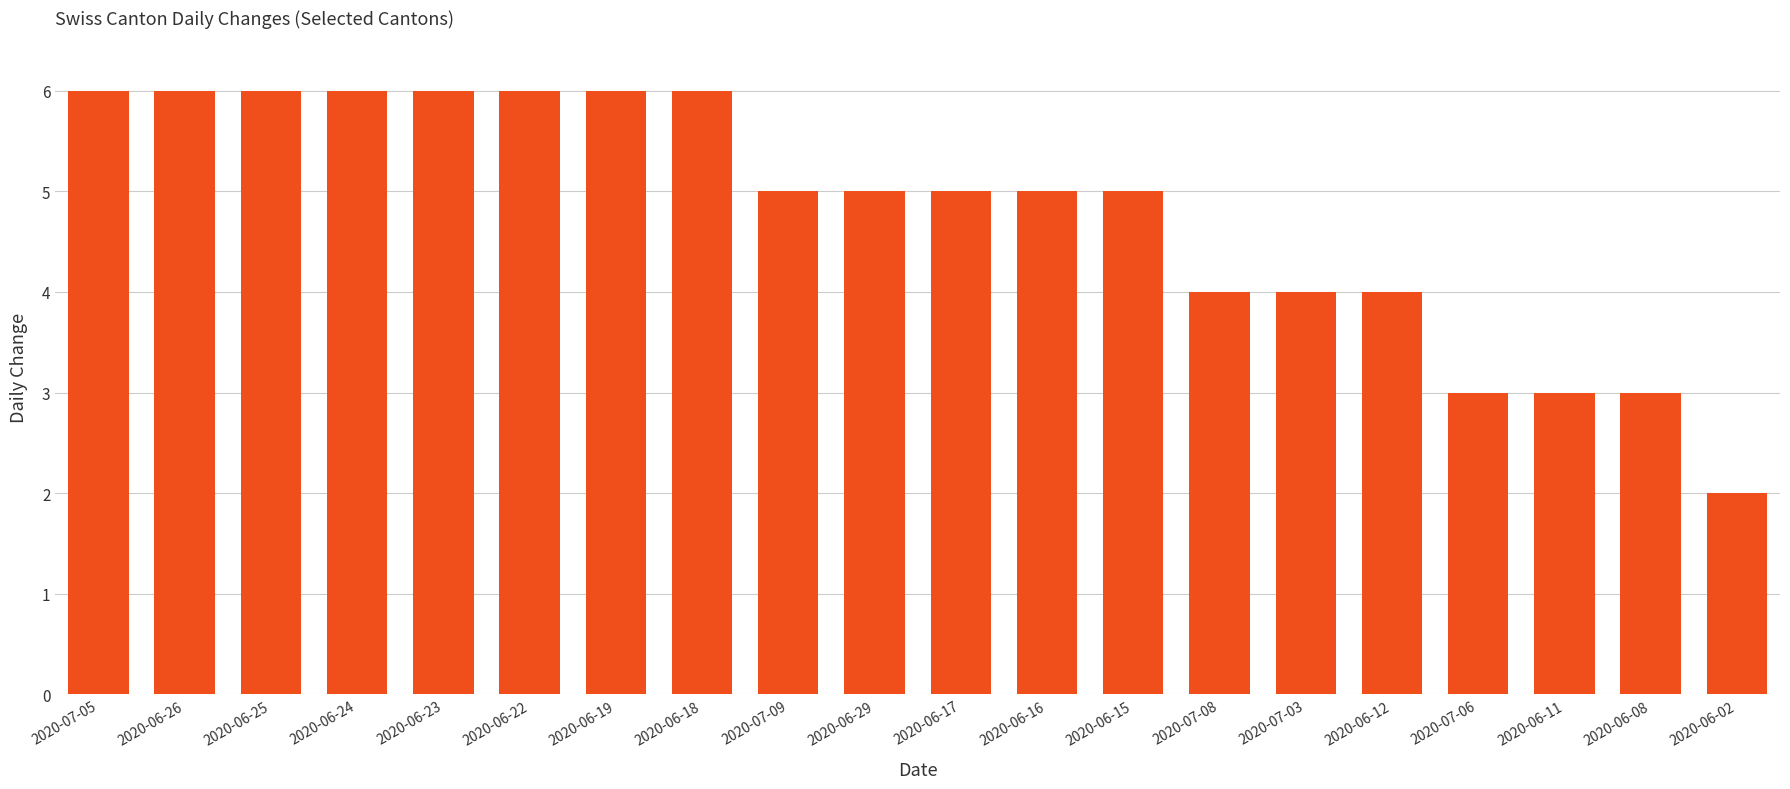

Read the value at 2020-06-26.

6